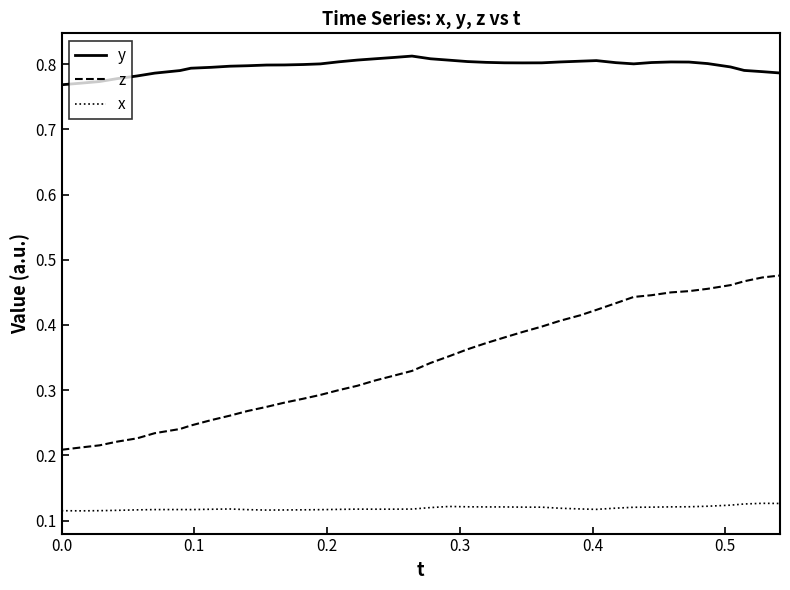

Which series has the largest total across all categories?

y